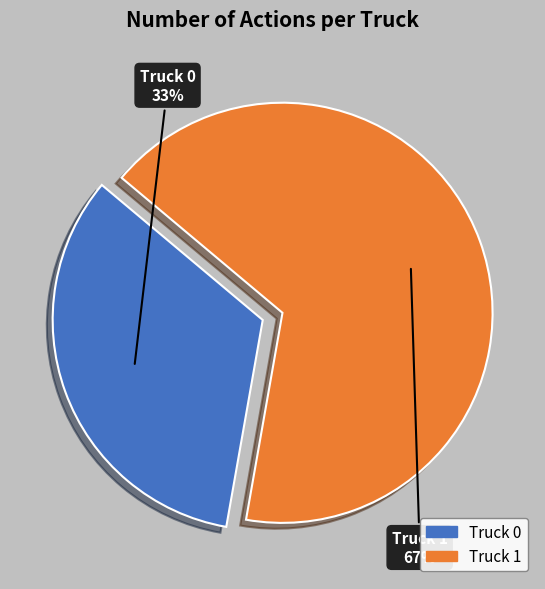

Combined, do Truck 0 and Truck 1 account for over 50%?

Yes